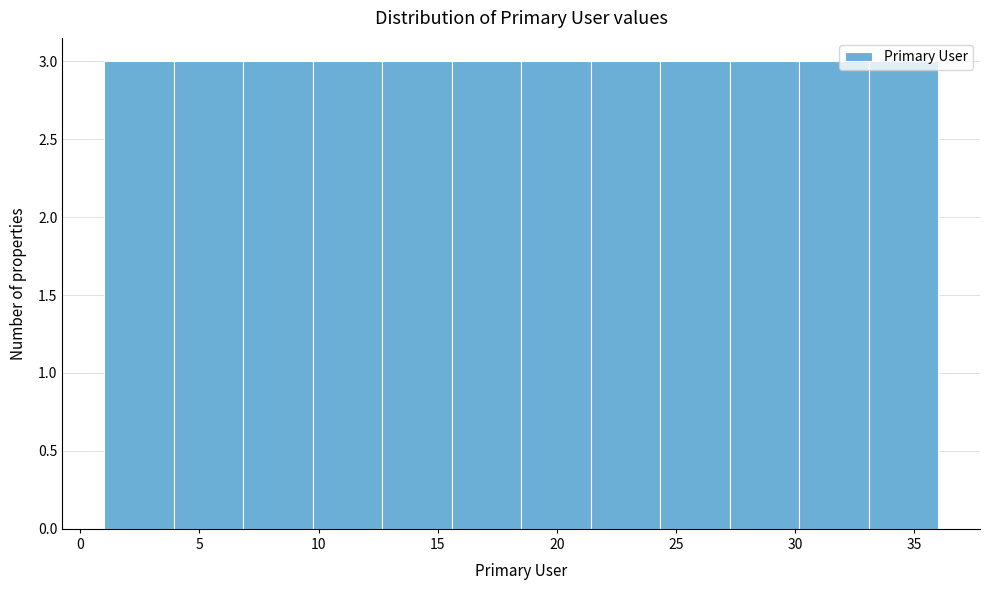

Reading left to right, list every bar in this chart as the range it spans on the x-axis followed by its height. Neither the bar edges nor the heights are printed on the chart, so give them approximately, as read against the axes.

1.0 to 4.0: 3
4.0 to 7.0: 3
7.0 to 10.0: 3
10.0 to 12.5: 3
12.5 to 15.5: 3
15.5 to 18.5: 3
18.5 to 21.5: 3
21.5 to 24.5: 3
24.5 to 27.5: 3
27.5 to 30.0: 3
30.0 to 33.0: 3
33.0 to 36.0: 3